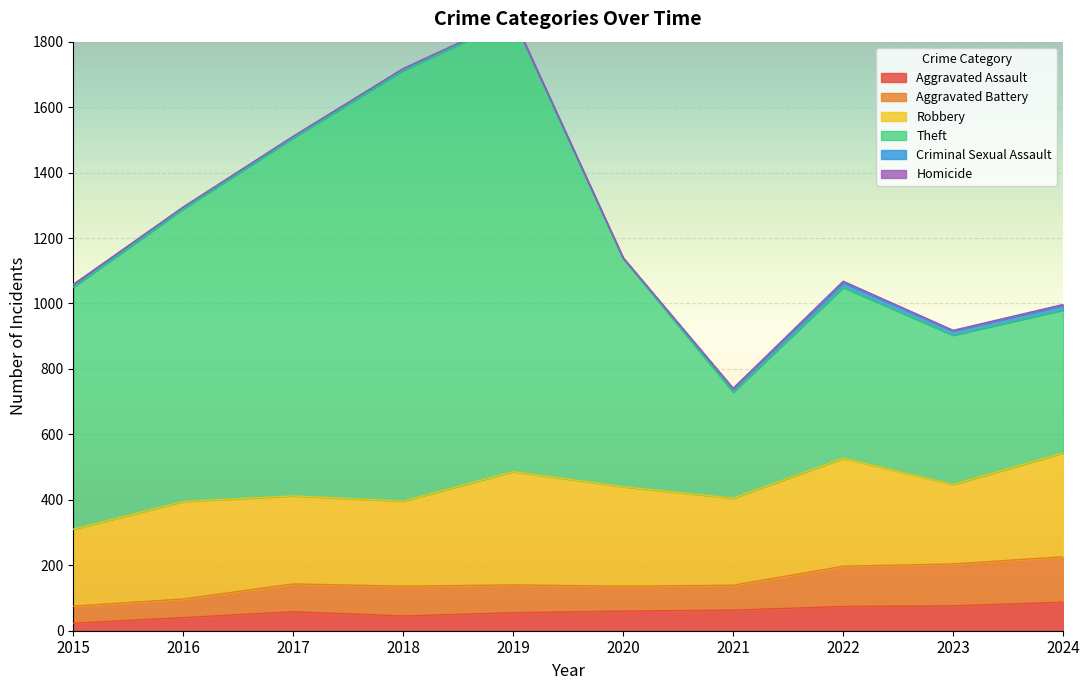

Which has a higher value, 2017 or 2021?

2021